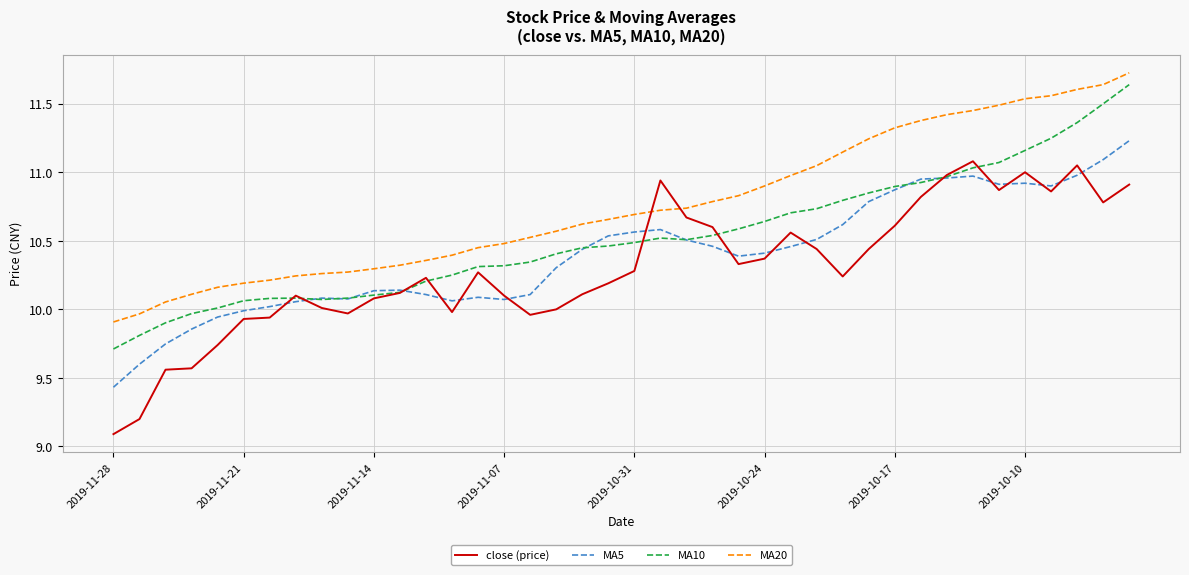

At how many categories does at least one series exceed 10?

38